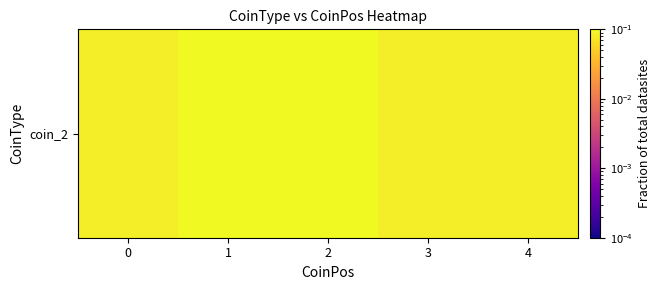

Reading right to left, what are all the values shown in this chart?

0.1	0.1	0.2	0.6	0.1